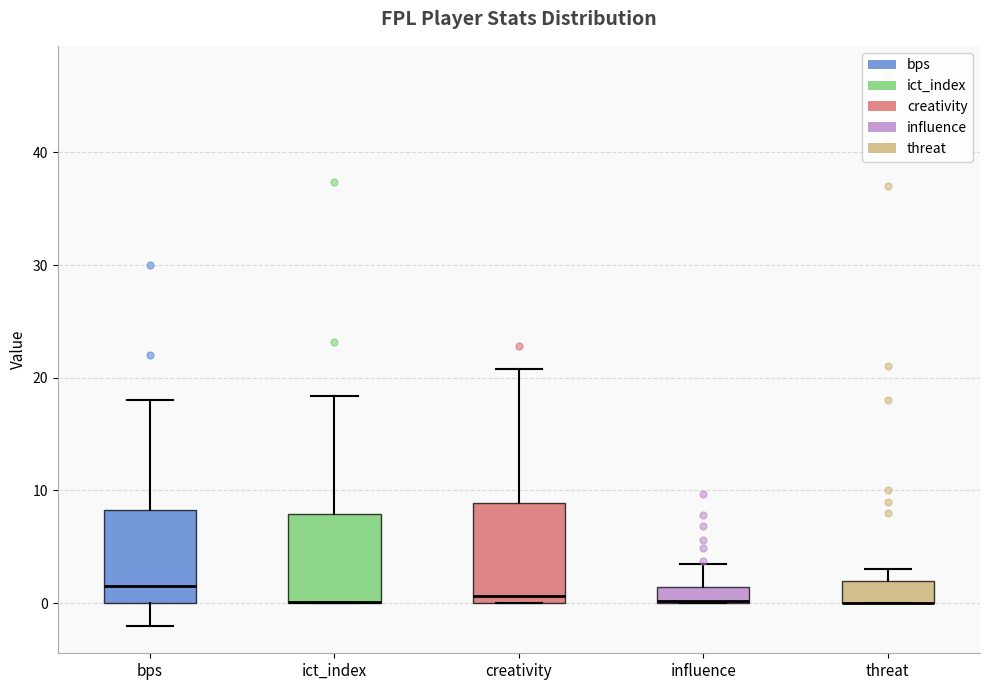

Where is the upper edge of the box for influence on the y-axis? The values are not printed on the chart, so give them approximately, as read against the axis.

1